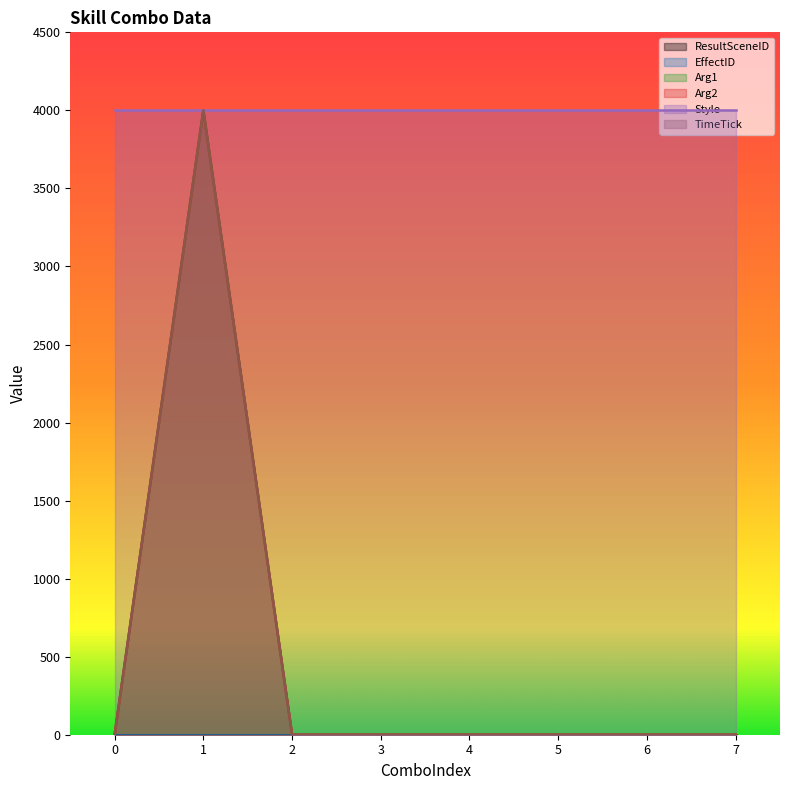

True or false: TimeTick has more than 0 interior local peaks.

True